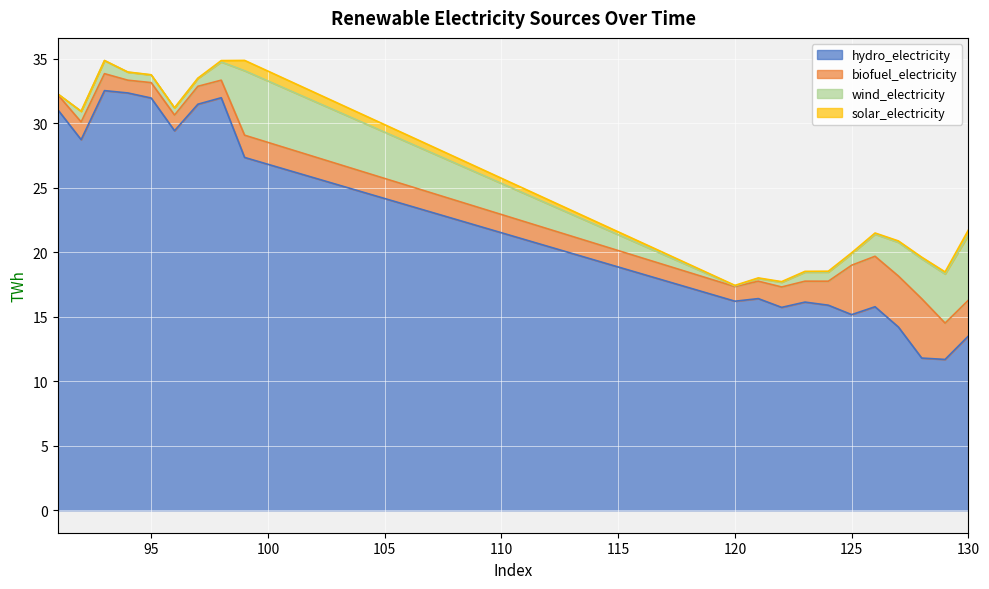

Is it true that biofuel_electricity equals 1.5 at 120?

False